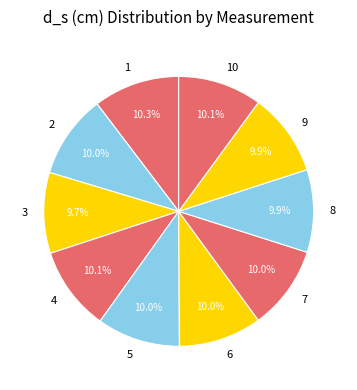

True or false: 3 accounts for 10% of the total.

True